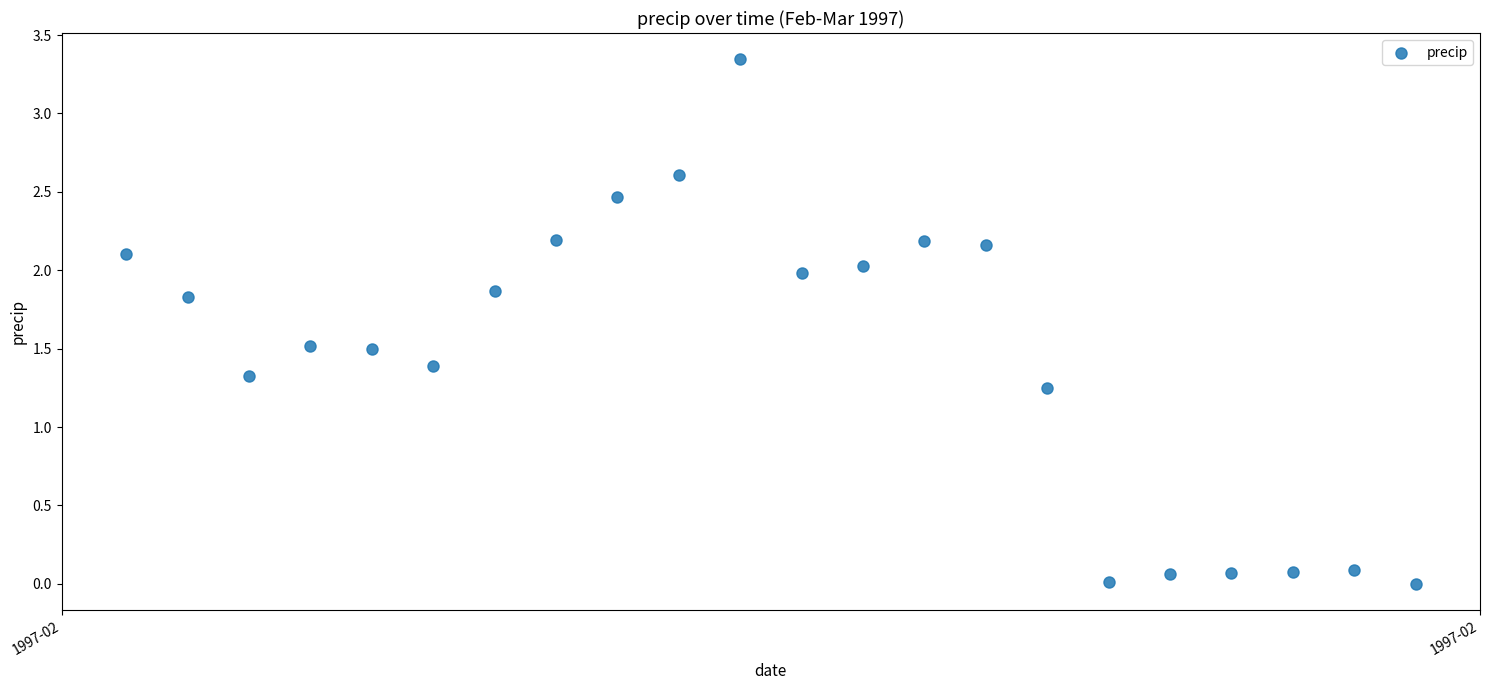

Count the number of points in this scatter plot.

22